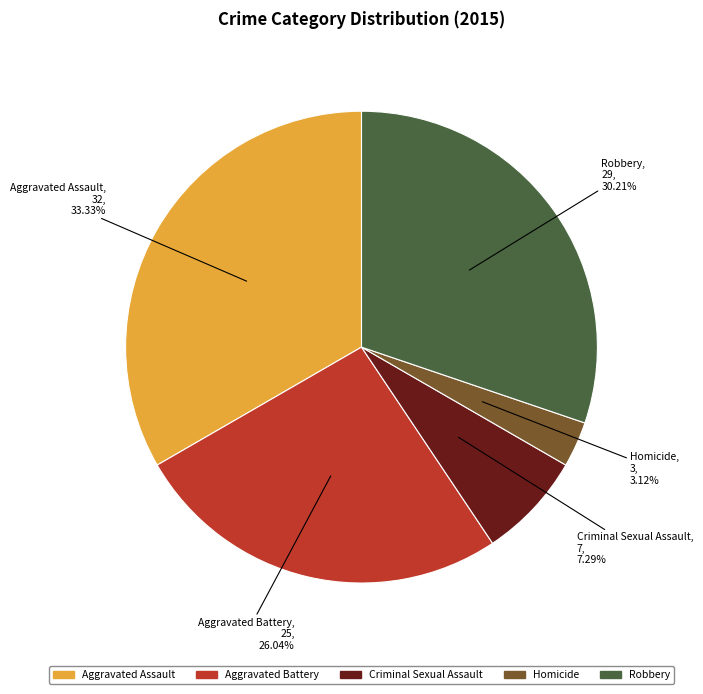

Which category has the biggest portion of the pie?

Aggravated Assault